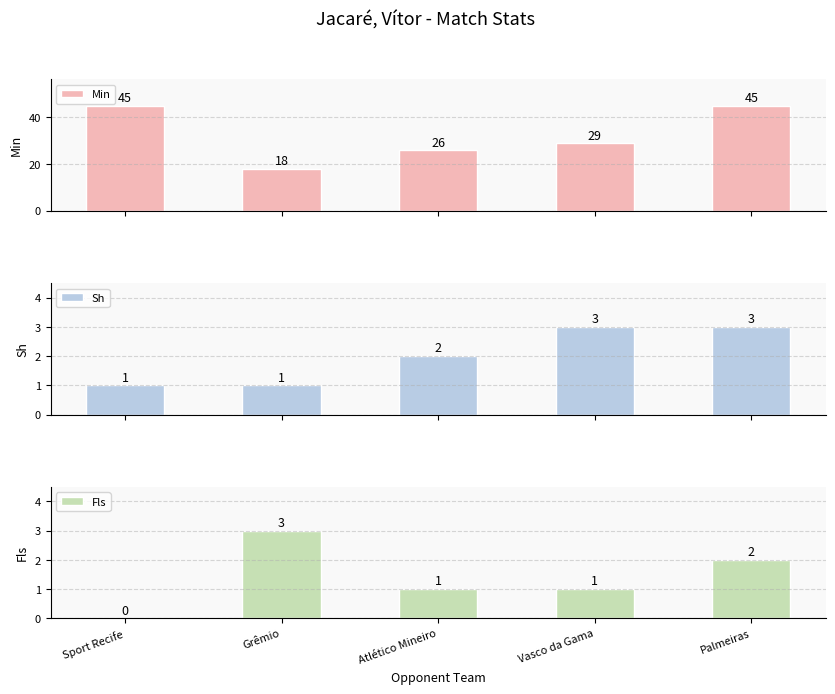

What is the difference between the maximum and second lowest values in the Sh series?

2